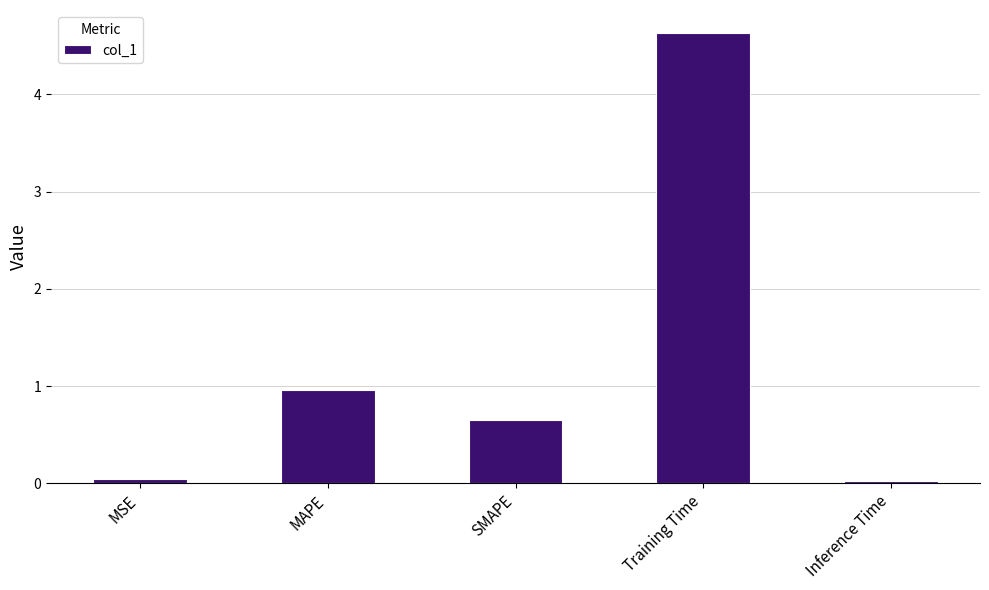

Which category has the highest value across all series?

Training Time